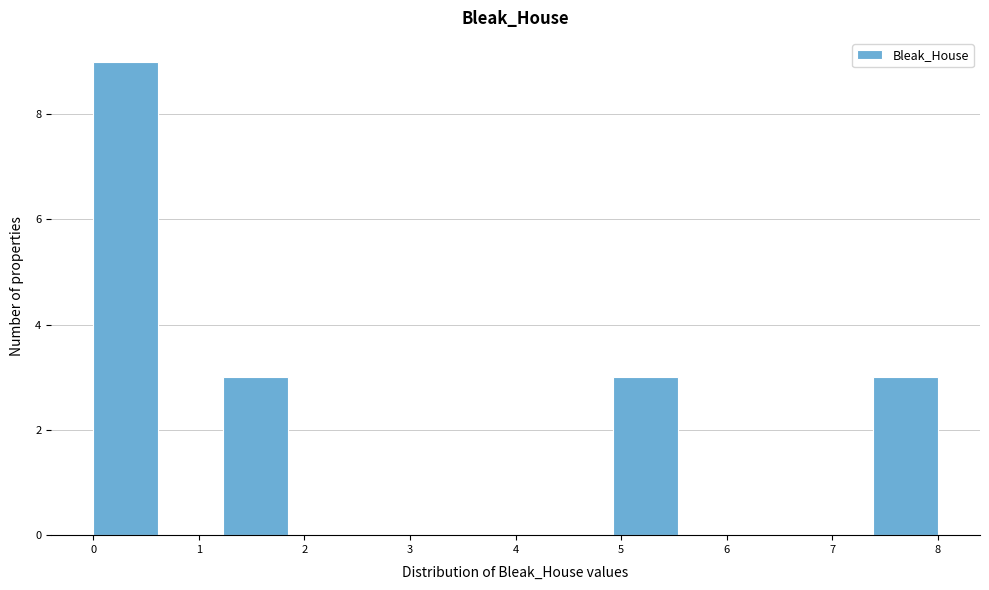

Reading left to right, transcribe this chart: for each bar, give the range it covers on the x-axis and its height. Neither the bar edges nor the heights are printed on the chart, so give them approximately, as read against the axes.

0.0 to 0.6: 9
0.6 to 1.2: 0
1.2 to 1.8: 3
1.8 to 2.5: 0
2.5 to 3.1: 0
3.1 to 3.7: 0
3.7 to 4.3: 0
4.3 to 4.9: 0
4.9 to 5.5: 3
5.5 to 6.2: 0
6.2 to 6.8: 0
6.8 to 7.4: 0
7.4 to 8.0: 3